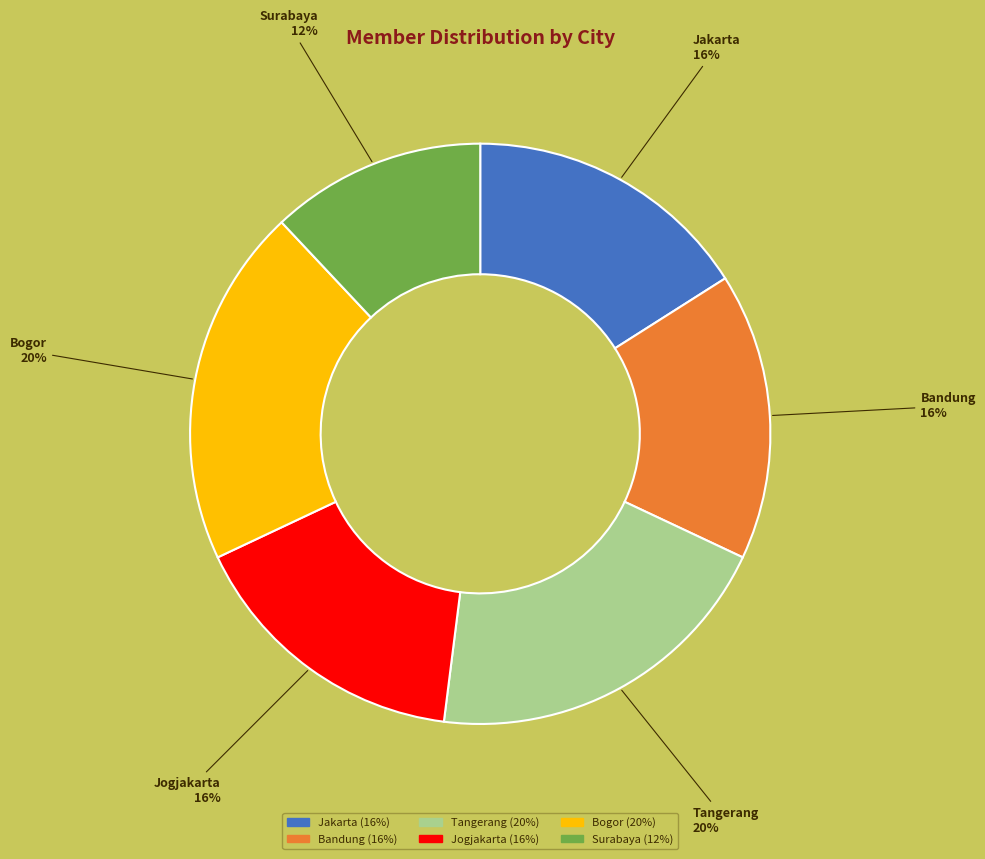

What percentage is the Jakarta slice, to the nearest percent?

16%